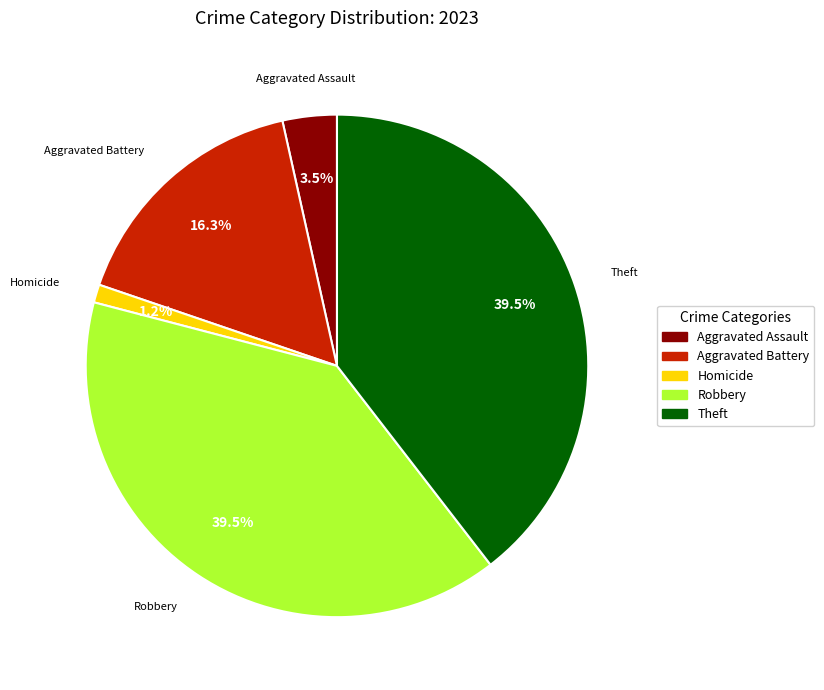

Count the number of slices in the pie.

5